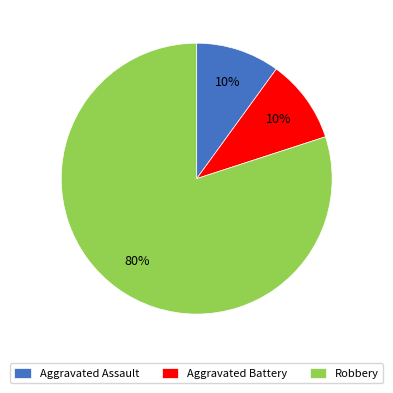

The Aggravated Assault slice represents 21% of the pie. True or false?

False